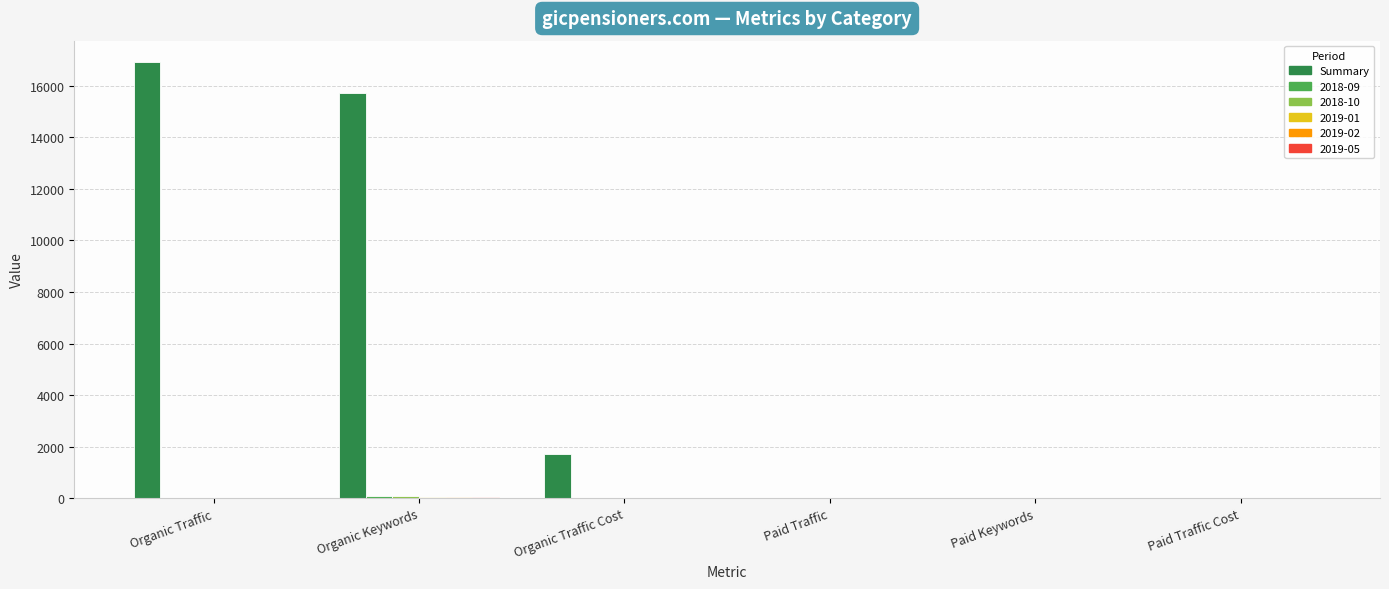

Which series changed the most between Organic Keywords and Organic Traffic Cost?

Summary